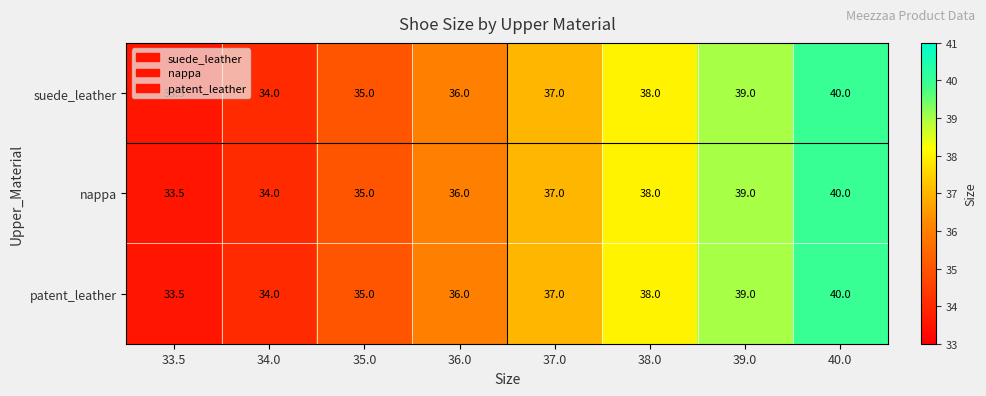

The value of suede_leather at 34.0 is 17.5. True or false?

False